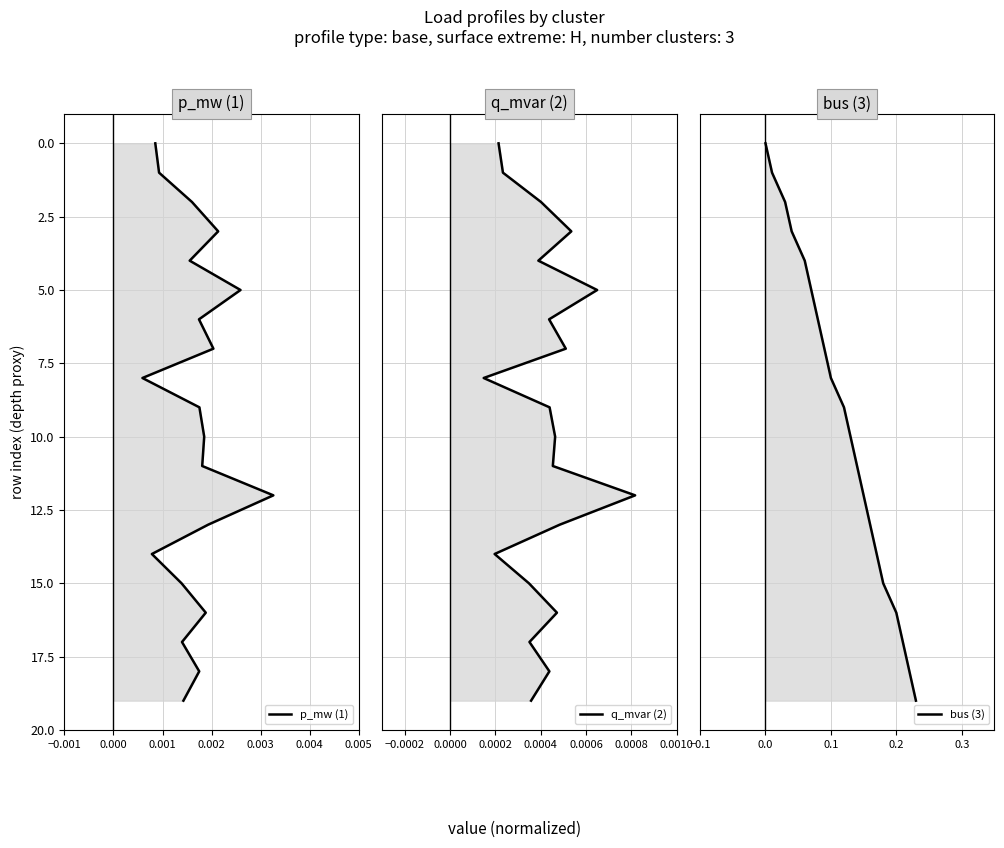

What is the value of the bus (3) point at the 17th from the left?

16